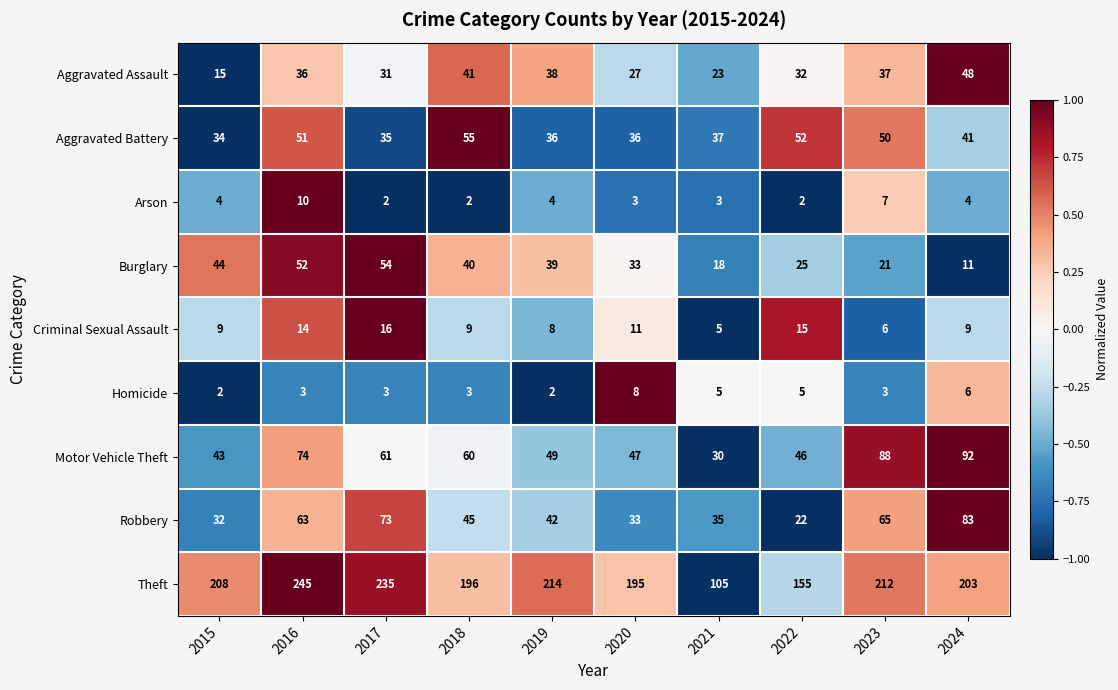

List the labels in order of Robbery value, largest first.

2024, 2017, 2023, 2016, 2018, 2019, 2021, 2020, 2015, 2022